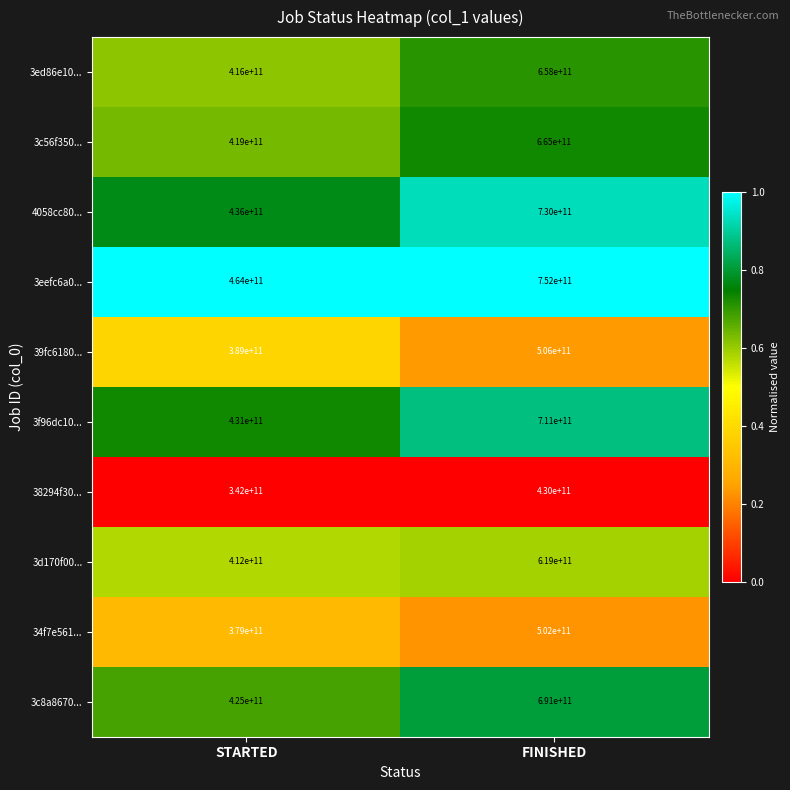

What is the sum of the 3ed86e10... values at FINISHED and STARTED?

1074000000000